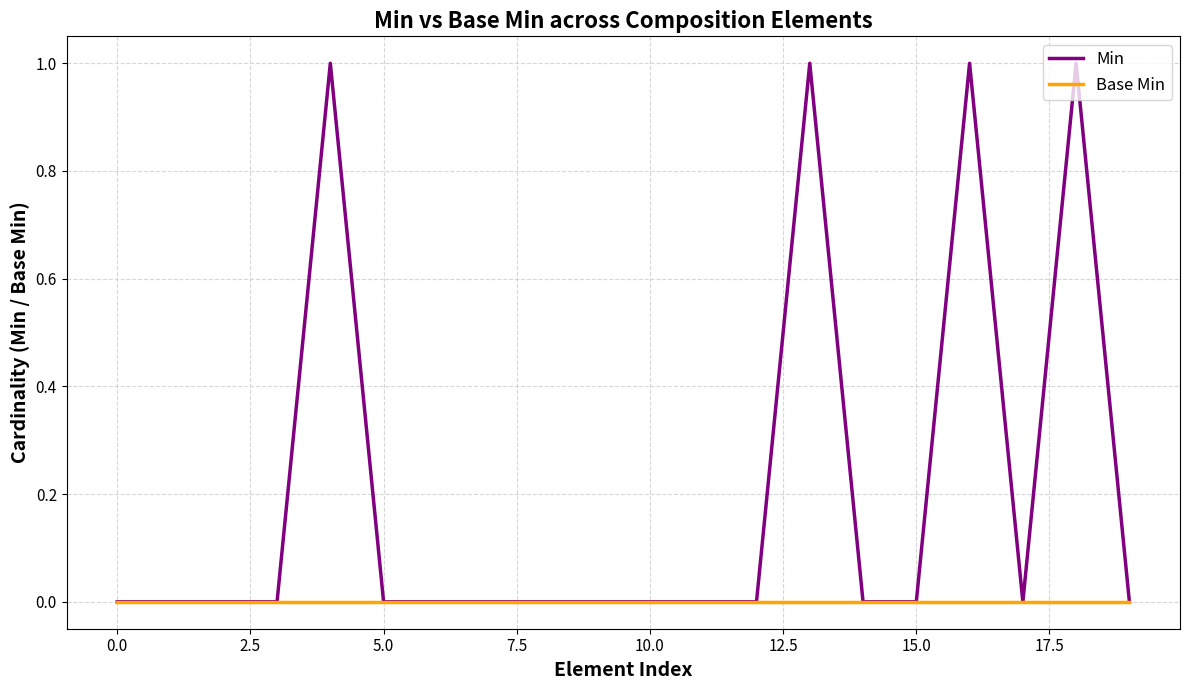

Which series has the largest range (max minus min)?

Min